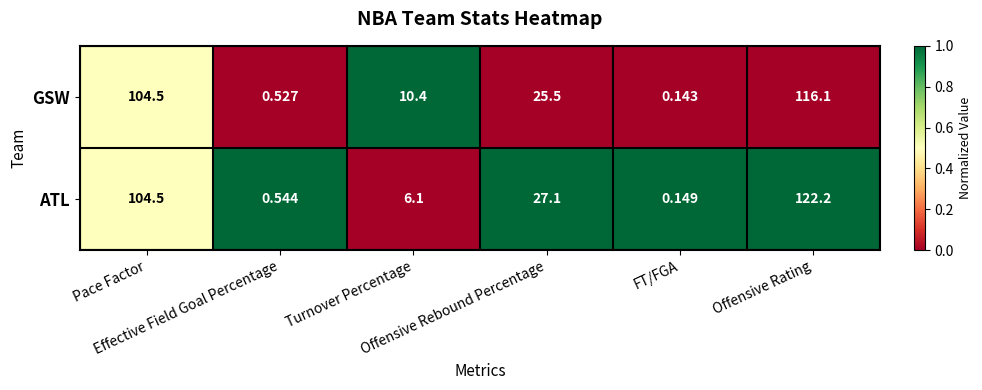

At how many categories does at least one series exceed 0?

6